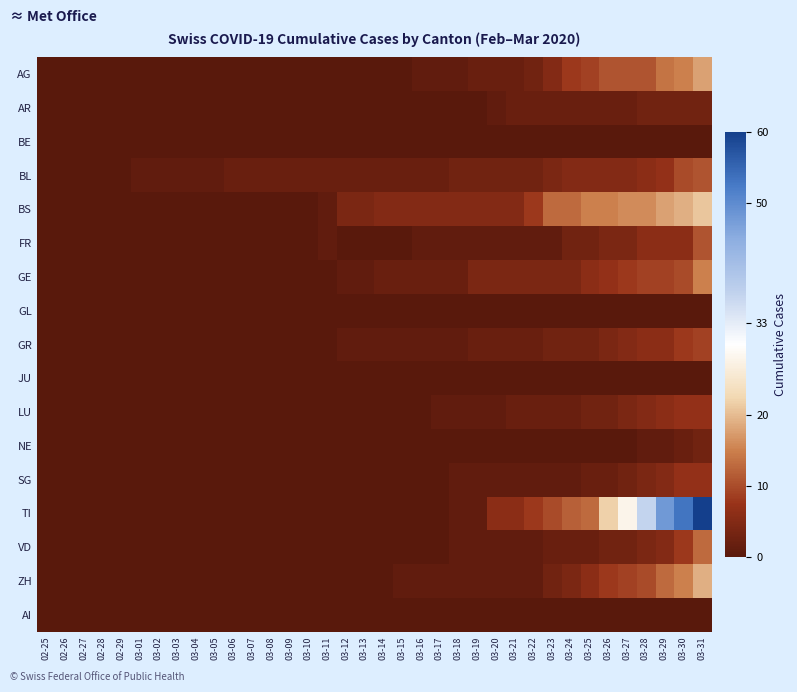

Reading left to right, extract all data points from this chart.

AG: 02-25=0	02-26=0	02-27=0	02-28=0	02-29=0	03-01=0	03-02=0	03-03=0	03-04=0	03-05=0	03-06=0	03-07=0	03-08=0	03-09=0	03-10=0	03-11=0	03-12=0	03-13=0	03-14=0	03-15=0	03-16=1	03-17=1	03-18=1	03-19=2	03-20=2	03-21=2	03-22=3	03-23=5	03-24=8	03-25=9	03-26=11	03-27=11	03-28=11	03-29=14	03-30=15	03-31=18
AR: 02-25=0	02-26=0	02-27=0	02-28=0	02-29=0	03-01=0	03-02=0	03-03=0	03-04=0	03-05=0	03-06=0	03-07=0	03-08=0	03-09=0	03-10=0	03-11=0	03-12=0	03-13=0	03-14=0	03-15=0	03-16=0	03-17=0	03-18=0	03-19=0	03-20=1	03-21=2	03-22=2	03-23=2	03-24=2	03-25=2	03-26=2	03-27=2	03-28=3	03-29=3	03-30=3	03-31=3
BE: 02-25=0	02-26=0	02-27=0	02-28=0	02-29=0	03-01=0	03-02=0	03-03=0	03-04=0	03-05=0	03-06=0	03-07=0	03-08=0	03-09=0	03-10=0	03-11=0	03-12=0	03-13=0	03-14=0	03-15=0	03-16=0	03-17=0	03-18=0	03-19=0	03-20=0	03-21=0	03-22=0	03-23=0	03-24=0	03-25=0	03-26=0	03-27=0	03-28=0	03-29=0	03-30=0	03-31=0
BL: 02-25=0	02-26=0	02-27=0	02-28=0	02-29=0	03-01=1	03-02=1	03-03=1	03-04=1	03-05=1	03-06=2	03-07=2	03-08=2	03-09=2	03-10=2	03-11=2	03-12=2	03-13=2	03-14=2	03-15=2	03-16=2	03-17=2	03-18=3	03-19=3	03-20=3	03-21=3	03-22=3	03-23=4	03-24=5	03-25=5	03-26=5	03-27=5	03-28=6	03-29=7	03-30=10	03-31=11
BS: 02-25=0	02-26=0	02-27=0	02-28=0	02-29=0	03-01=0	03-02=0	03-03=0	03-04=0	03-05=0	03-06=0	03-07=0	03-08=0	03-09=0	03-10=0	03-11=1	03-12=4	03-13=4	03-14=5	03-15=5	03-16=5	03-17=5	03-18=5	03-19=5	03-20=5	03-21=5	03-22=8	03-23=13	03-24=13	03-25=15	03-26=15	03-27=16	03-28=16	03-29=18	03-30=19	03-31=21
FR: 02-25=0	02-26=0	02-27=0	02-28=0	02-29=0	03-01=0	03-02=0	03-03=0	03-04=0	03-05=0	03-06=0	03-07=0	03-08=0	03-09=0	03-10=0	03-11=1	03-12=0	03-13=0	03-14=0	03-15=0	03-16=1	03-17=1	03-18=1	03-19=1	03-20=1	03-21=1	03-22=1	03-23=1	03-24=3	03-25=3	03-26=4	03-27=4	03-28=6	03-29=6	03-30=6	03-31=11
GE: 02-25=0	02-26=0	02-27=0	02-28=0	02-29=0	03-01=0	03-02=0	03-03=0	03-04=0	03-05=0	03-06=0	03-07=0	03-08=0	03-09=0	03-10=0	03-11=0	03-12=1	03-13=1	03-14=2	03-15=2	03-16=2	03-17=2	03-18=2	03-19=4	03-20=4	03-21=4	03-22=4	03-23=4	03-24=4	03-25=6	03-26=7	03-27=8	03-28=9	03-29=9	03-30=10	03-31=15
GL: 02-25=0	02-26=0	02-27=0	02-28=0	02-29=0	03-01=0	03-02=0	03-03=0	03-04=0	03-05=0	03-06=0	03-07=0	03-08=0	03-09=0	03-10=0	03-11=0	03-12=0	03-13=0	03-14=0	03-15=0	03-16=0	03-17=0	03-18=0	03-19=0	03-20=0	03-21=0	03-22=0	03-23=0	03-24=0	03-25=0	03-26=0	03-27=0	03-28=0	03-29=0	03-30=0	03-31=0
GR: 02-25=0	02-26=0	02-27=0	02-28=0	02-29=0	03-01=0	03-02=0	03-03=0	03-04=0	03-05=0	03-06=0	03-07=0	03-08=0	03-09=0	03-10=0	03-11=0	03-12=1	03-13=1	03-14=1	03-15=1	03-16=1	03-17=1	03-18=1	03-19=2	03-20=2	03-21=2	03-22=2	03-23=3	03-24=3	03-25=3	03-26=4	03-27=5	03-28=6	03-29=6	03-30=8	03-31=9
JU: 02-25=0	02-26=0	02-27=0	02-28=0	02-29=0	03-01=0	03-02=0	03-03=0	03-04=0	03-05=0	03-06=0	03-07=0	03-08=0	03-09=0	03-10=0	03-11=0	03-12=0	03-13=0	03-14=0	03-15=0	03-16=0	03-17=0	03-18=0	03-19=0	03-20=0	03-21=0	03-22=0	03-23=0	03-24=0	03-25=0	03-26=0	03-27=0	03-28=0	03-29=0	03-30=0	03-31=0
LU: 02-25=0	02-26=0	02-27=0	02-28=0	02-29=0	03-01=0	03-02=0	03-03=0	03-04=0	03-05=0	03-06=0	03-07=0	03-08=0	03-09=0	03-10=0	03-11=0	03-12=0	03-13=0	03-14=0	03-15=0	03-16=0	03-17=1	03-18=1	03-19=1	03-20=1	03-21=2	03-22=2	03-23=2	03-24=2	03-25=3	03-26=3	03-27=4	03-28=5	03-29=6	03-30=7	03-31=7
NE: 02-25=0	02-26=0	02-27=0	02-28=0	02-29=0	03-01=0	03-02=0	03-03=0	03-04=0	03-05=0	03-06=0	03-07=0	03-08=0	03-09=0	03-10=0	03-11=0	03-12=0	03-13=0	03-14=0	03-15=0	03-16=0	03-17=0	03-18=0	03-19=0	03-20=0	03-21=0	03-22=0	03-23=0	03-24=0	03-25=0	03-26=0	03-27=0	03-28=1	03-29=1	03-30=2	03-31=3
SG: 02-25=0	02-26=0	02-27=0	02-28=0	02-29=0	03-01=0	03-02=0	03-03=0	03-04=0	03-05=0	03-06=0	03-07=0	03-08=0	03-09=0	03-10=0	03-11=0	03-12=0	03-13=0	03-14=0	03-15=0	03-16=0	03-17=0	03-18=1	03-19=1	03-20=1	03-21=1	03-22=1	03-23=1	03-24=1	03-25=2	03-26=2	03-27=3	03-28=4	03-29=5	03-30=7	03-31=7
TI: 02-25=0	02-26=0	02-27=0	02-28=0	02-29=0	03-01=0	03-02=0	03-03=0	03-04=0	03-05=0	03-06=0	03-07=0	03-08=0	03-09=0	03-10=0	03-11=0	03-12=0	03-13=0	03-14=0	03-15=0	03-16=0	03-17=0	03-18=1	03-19=1	03-20=6	03-21=6	03-22=8	03-23=10	03-24=12	03-25=13	03-26=22	03-27=28	03-28=37	03-29=48	03-30=53	03-31=60
VD: 02-25=0	02-26=0	02-27=0	02-28=0	02-29=0	03-01=0	03-02=0	03-03=0	03-04=0	03-05=0	03-06=0	03-07=0	03-08=0	03-09=0	03-10=0	03-11=0	03-12=0	03-13=0	03-14=0	03-15=0	03-16=0	03-17=0	03-18=1	03-19=1	03-20=1	03-21=1	03-22=1	03-23=2	03-24=2	03-25=2	03-26=3	03-27=3	03-28=4	03-29=5	03-30=8	03-31=13
ZH: 02-25=0	02-26=0	02-27=0	02-28=0	02-29=0	03-01=0	03-02=0	03-03=0	03-04=0	03-05=0	03-06=0	03-07=0	03-08=0	03-09=0	03-10=0	03-11=0	03-12=0	03-13=0	03-14=0	03-15=1	03-16=1	03-17=1	03-18=1	03-19=1	03-20=1	03-21=1	03-22=1	03-23=3	03-24=4	03-25=6	03-26=8	03-27=9	03-28=10	03-29=13	03-30=15	03-31=19
AI: 02-25=0	02-26=0	02-27=0	02-28=0	02-29=0	03-01=0	03-02=0	03-03=0	03-04=0	03-05=0	03-06=0	03-07=0	03-08=0	03-09=0	03-10=0	03-11=0	03-12=0	03-13=0	03-14=0	03-15=0	03-16=0	03-17=0	03-18=0	03-19=0	03-20=0	03-21=0	03-22=0	03-23=0	03-24=0	03-25=0	03-26=0	03-27=0	03-28=0	03-29=0	03-30=0	03-31=0